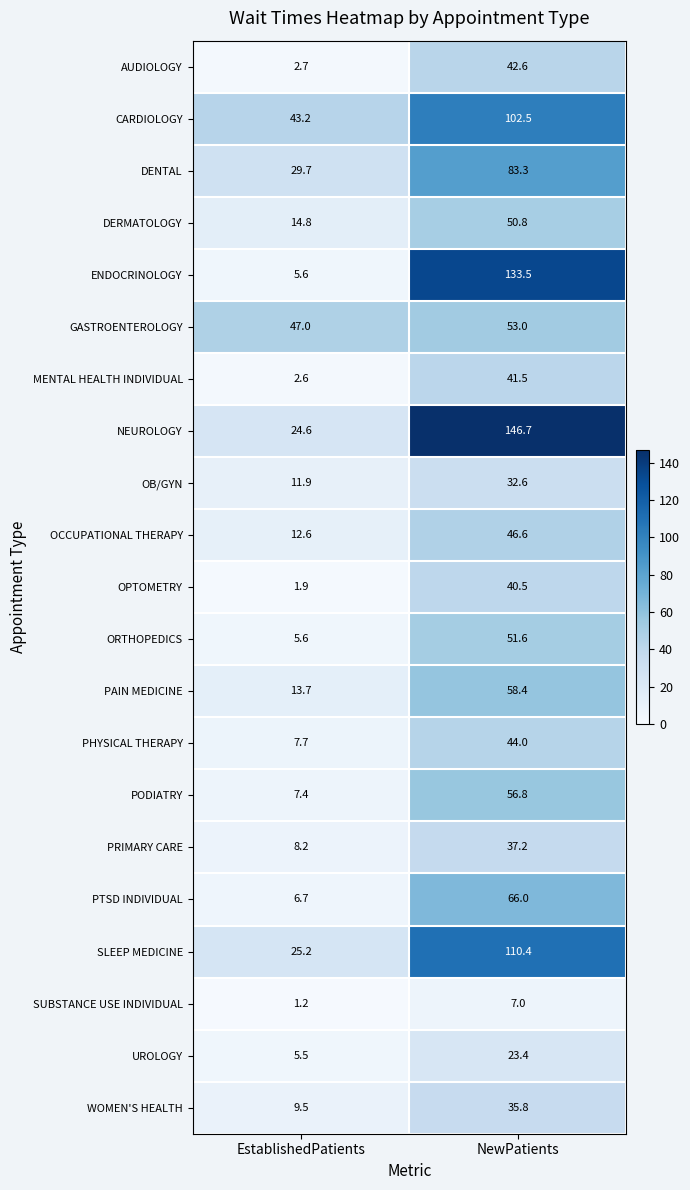

Read the CARDIOLOGY value at NewPatients.

102.5